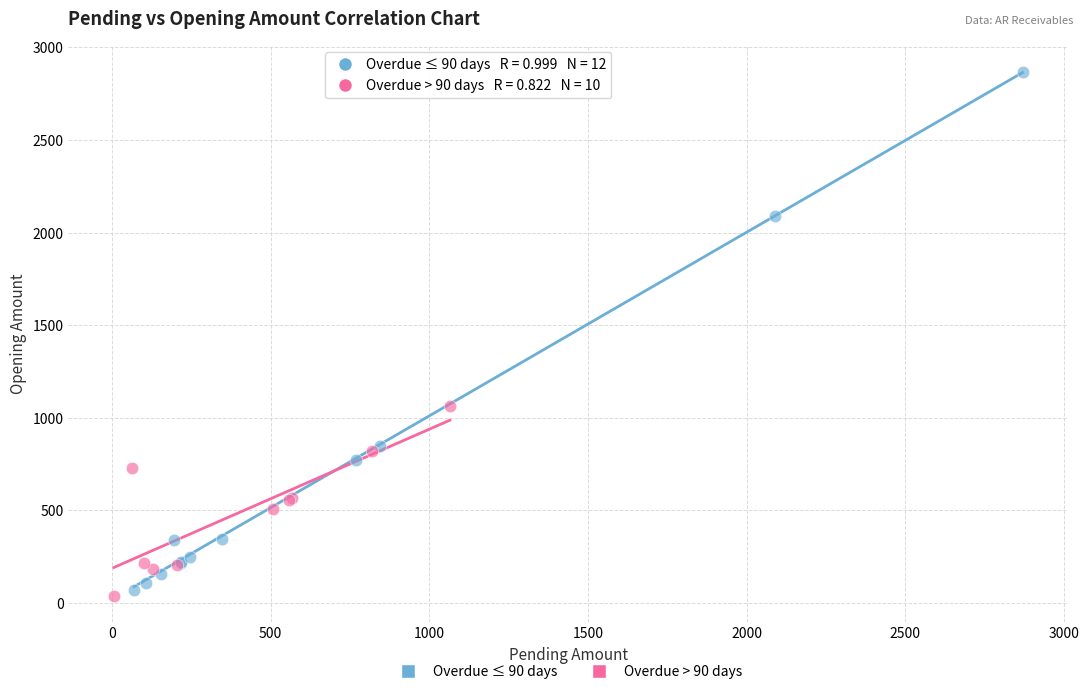

Which series has the largest Y range (max minus min)?

Overdue ≤ 90 days